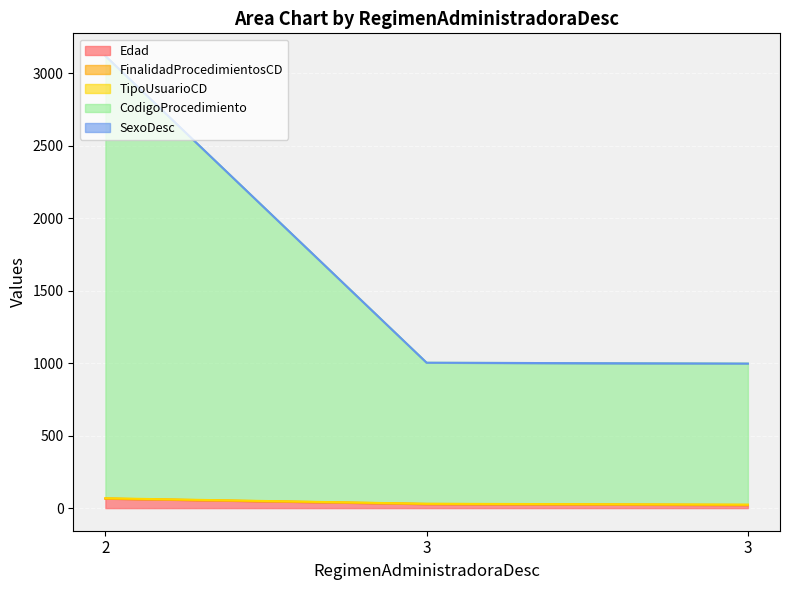

Which category has the lowest value in the SexoDesc series?

3